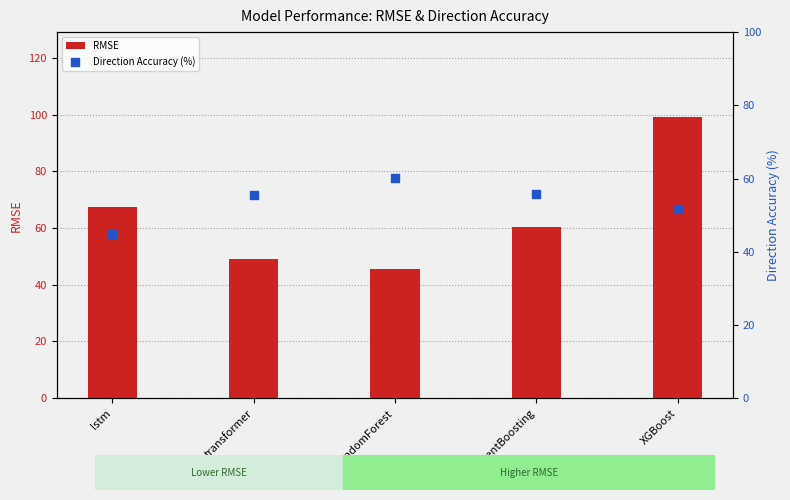

Which series has the largest total across all categories?

RMSE